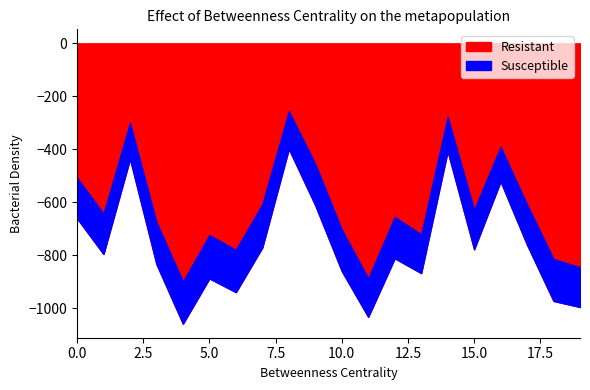

At which label does Susceptible reach its peak?

5